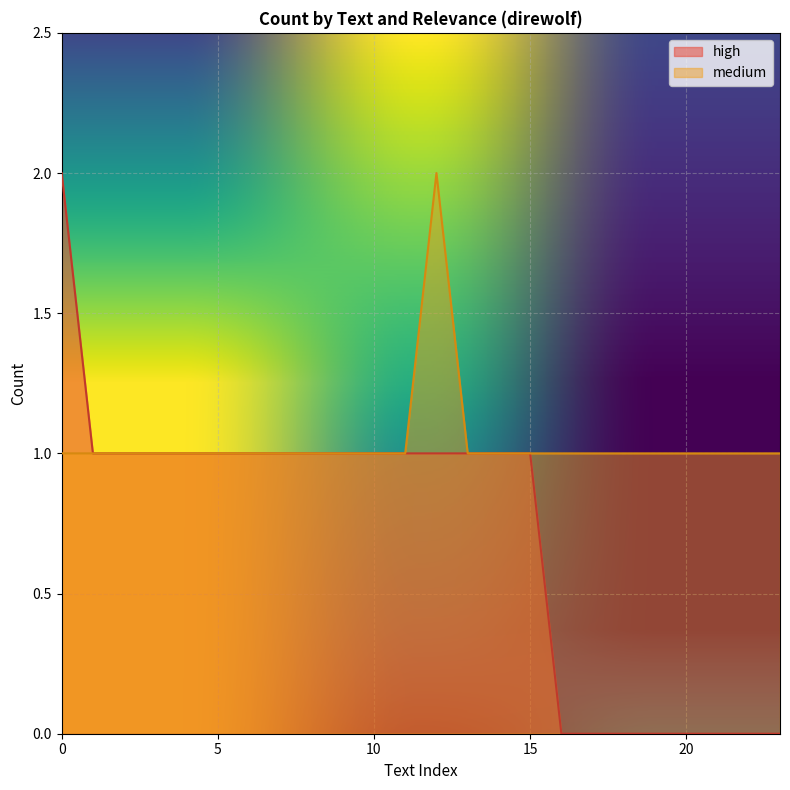

List the series in order of their overall mean, lowest first.

high, medium